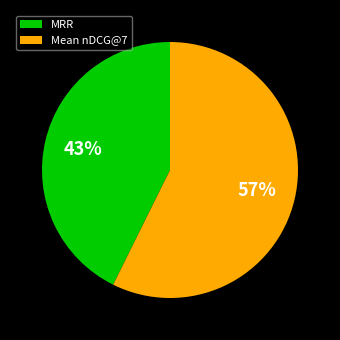

Which category has the biggest portion of the pie?

Mean nDCG@7